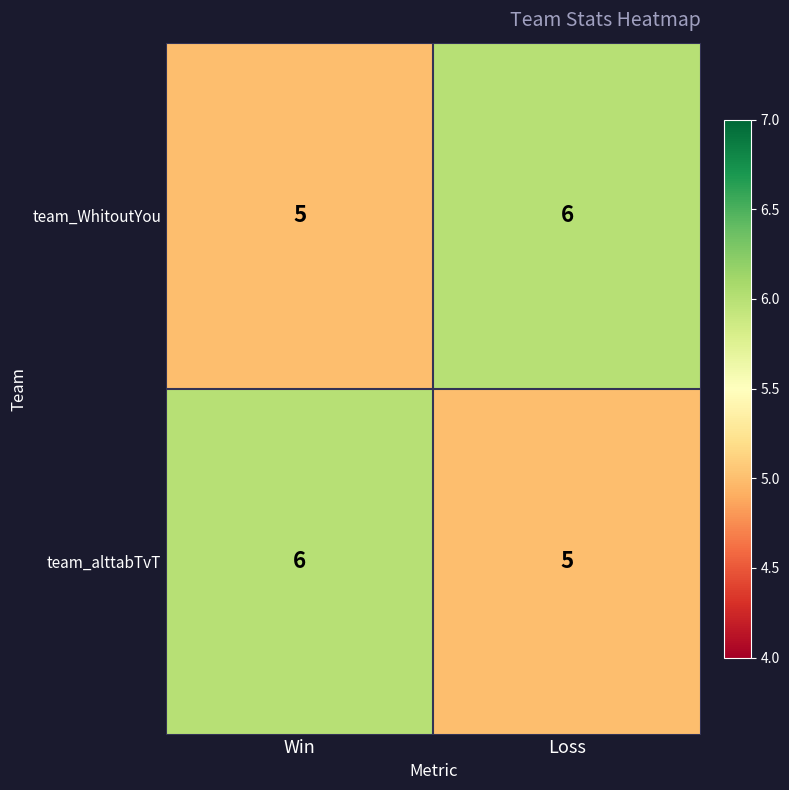

Rank the series at Loss from lowest to highest value.

team_alttabTvT, team_WhitoutYou